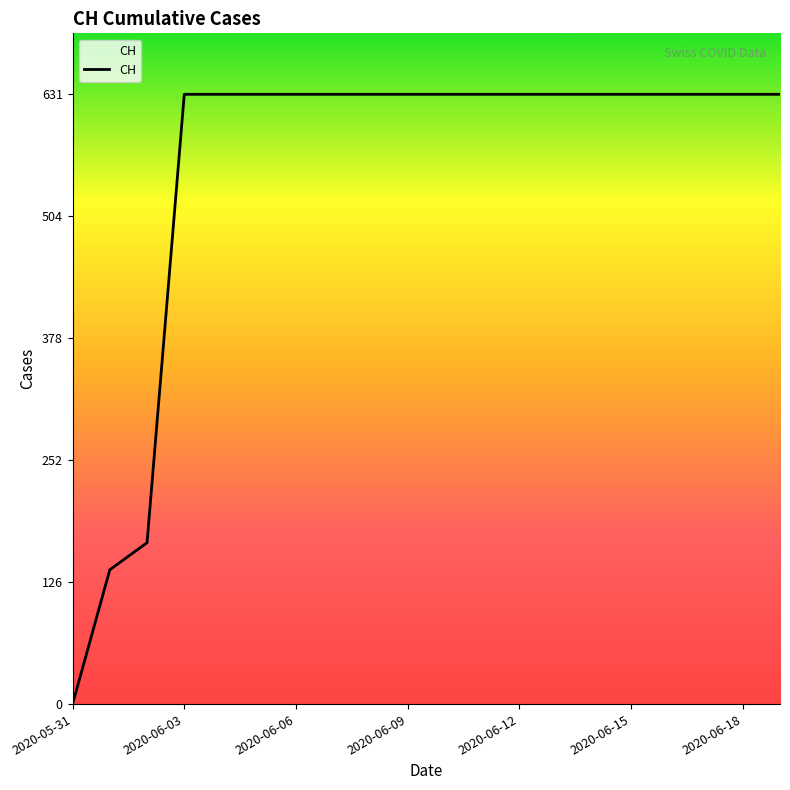

What is the difference between the maximum and minimum values?

631